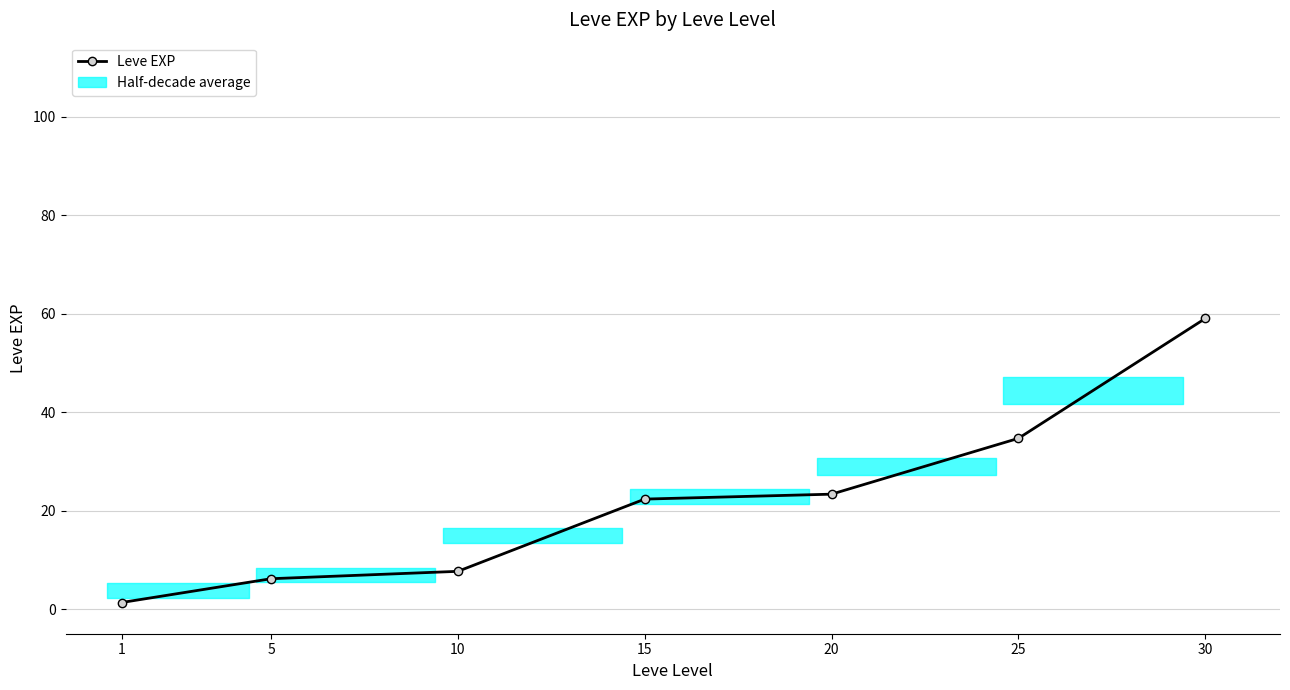

Rank the categories by value from lowest to highest.

1, 5, 10, 15, 20, 25, 30